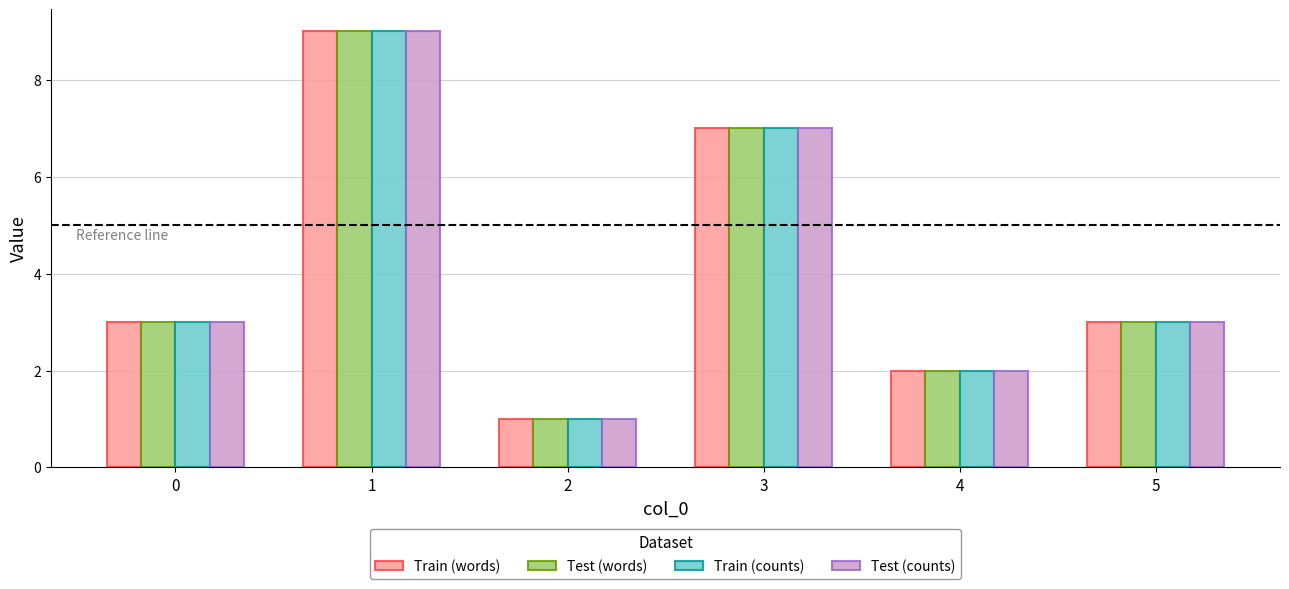

Which category has the highest value in the Test (counts) series?

1